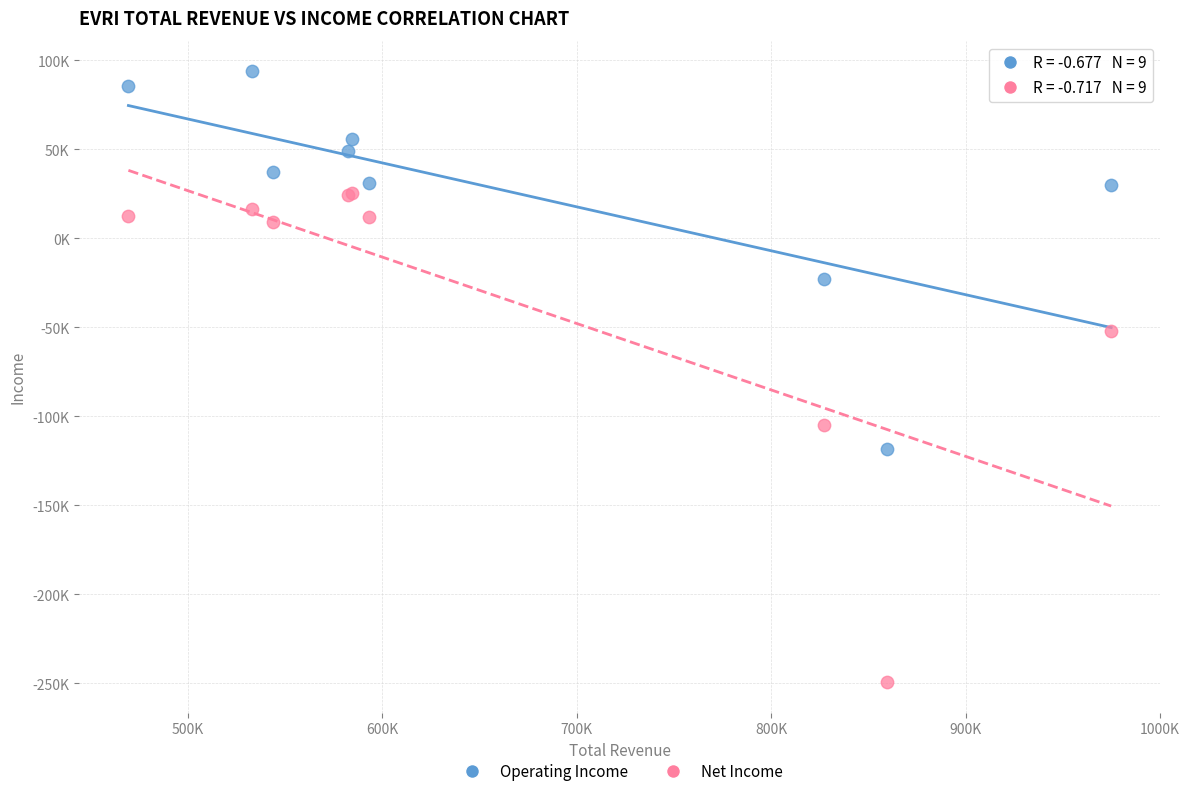

What are all the series names shown in the legend?

Operating Income, Net Income